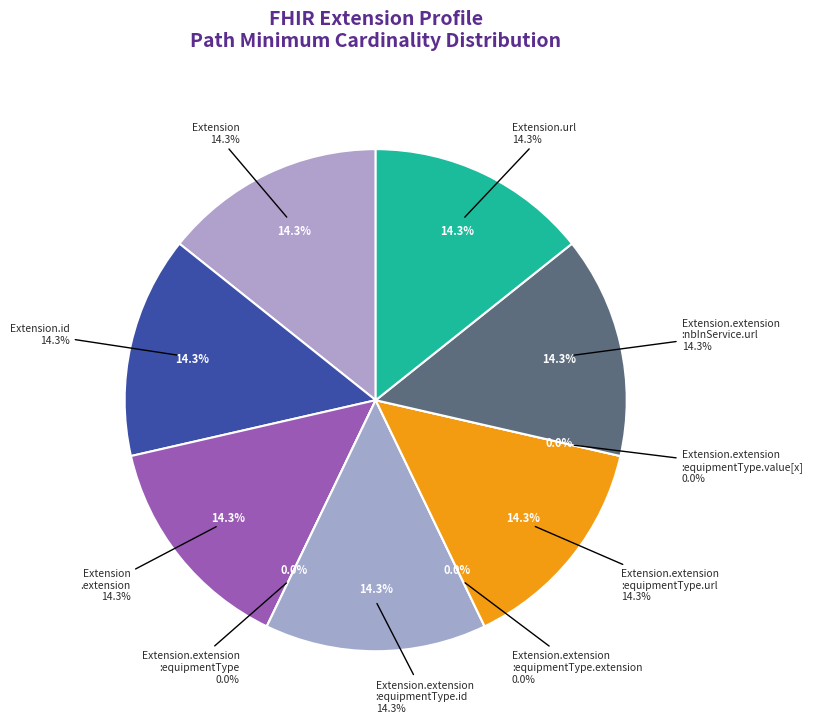

What is the smallest slice in the pie chart?

Extension.extension:equipmentType